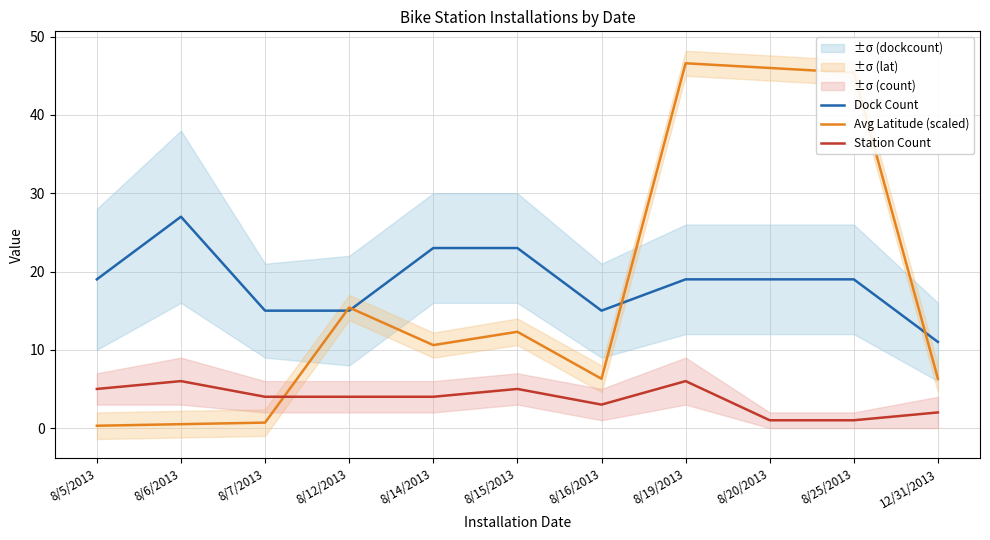

Reading left to right, extract all data points from this chart.

Dock Count: 19.0	27.0	15.0	15.0	23.0	23.0	15.0	19.0	19.0	19.0	11.0
Avg Latitude (scaled): 0.3	0.5	0.7	15.4	10.6	12.3	6.3	46.6	46.0	45.4	6.3
Station Count: 5.0	6.0	4.0	4.0	4.0	5.0	3.0	6.0	1.0	1.0	2.0